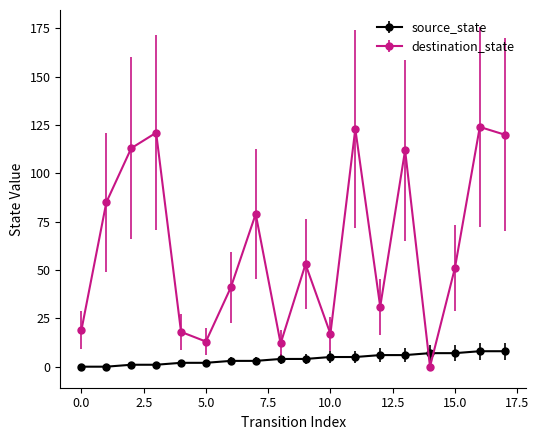

At how many categories does at least one series exceed 72?

8